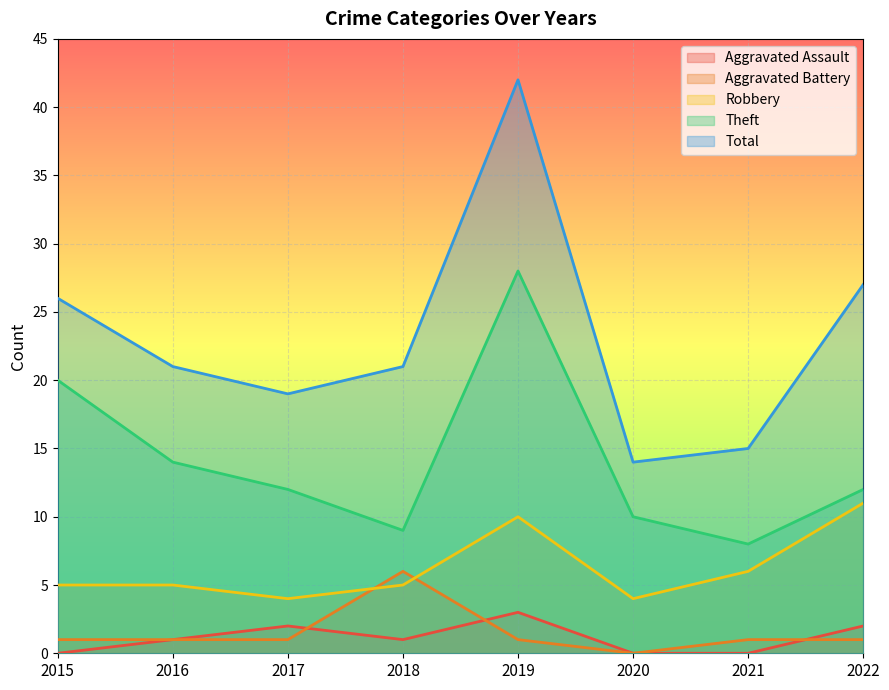

In Robbery, how many points are higher than both neighbors (excluding endpoints)?

1